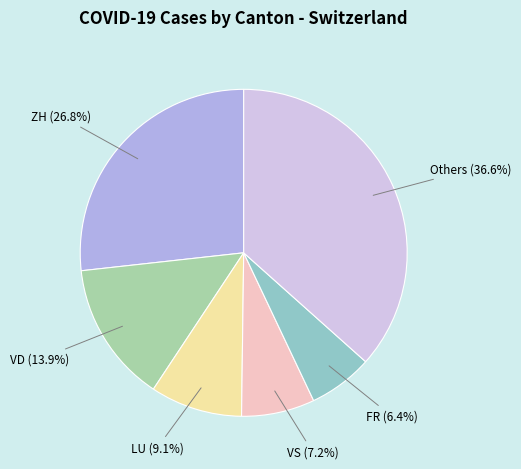

Is there any slice that represents more than half of the pie?

No